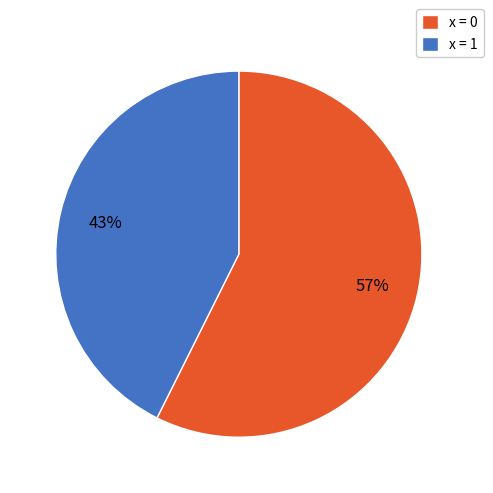

Is the sum of x = 1 and x = 0 greater than half?

Yes